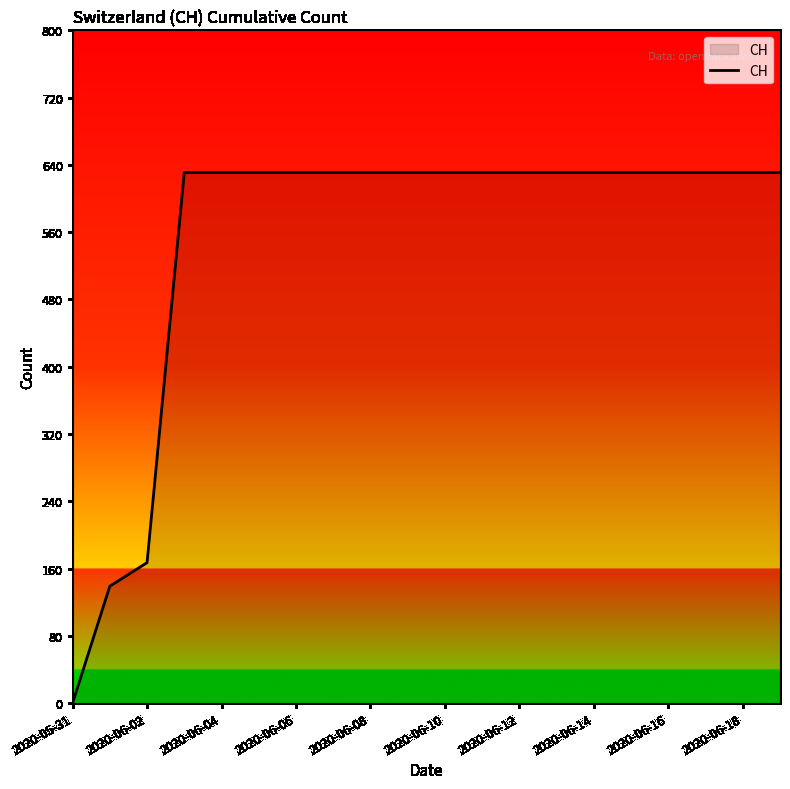

What is the greatest value displayed?

631